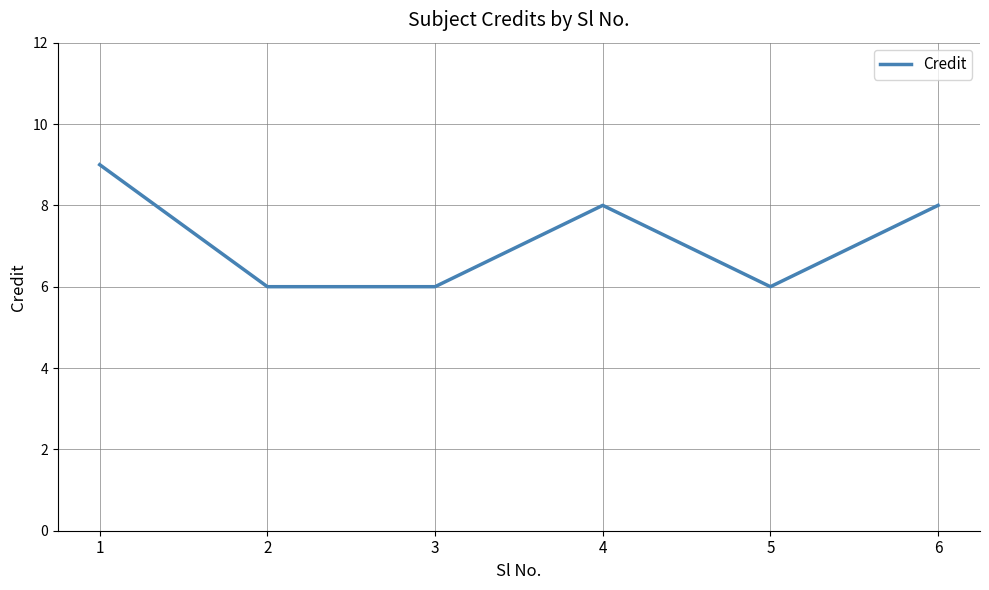

At which label does the data first exceed 8?

1